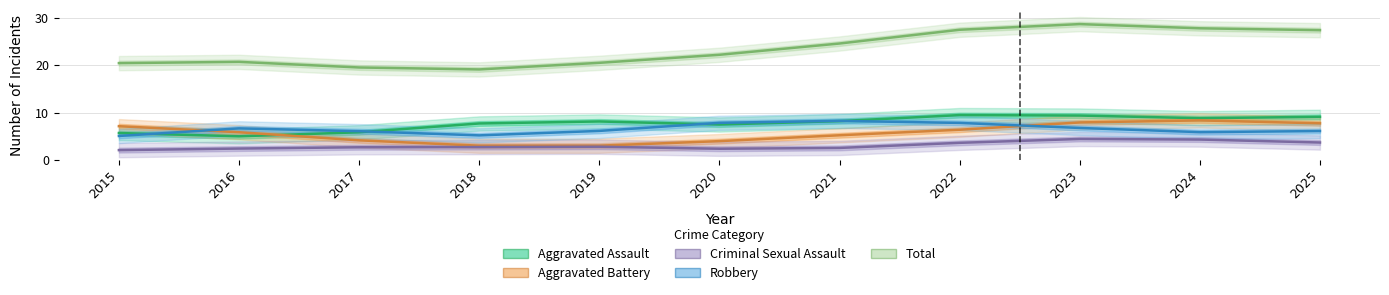

List the labels in order of Total value, smallest first.

2018, 2017, 2015, 2019, 2016, 2020, 2021, 2025, 2022, 2024, 2023